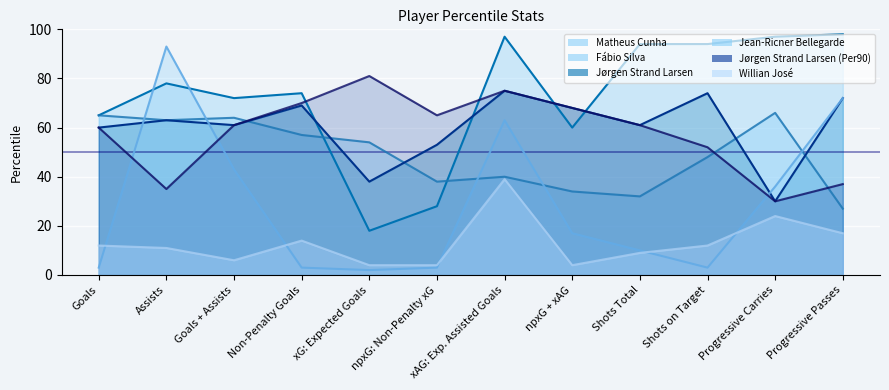

Reading left to right, what are all the values shown in this chart?

Matheus Cunha: Goals=65	Assists=78	Goals + Assists=72	Non-Penalty Goals=74	xG: Expected Goals=18	npxG: Non-Penalty xG=28	xAG: Exp. Assisted Goals=97	npxG + xAG=60	Shots Total=94	Shots on Target=94	Progressive Carries=97	Progressive Passes=98
Fábio Silva: Goals=65	Assists=63	Goals + Assists=64	Non-Penalty Goals=57	xG: Expected Goals=54	npxG: Non-Penalty xG=38	xAG: Exp. Assisted Goals=40	npxG + xAG=34	Shots Total=32	Shots on Target=48	Progressive Carries=66	Progressive Passes=27
Jørgen Strand Larsen: Goals=60	Assists=63	Goals + Assists=61	Non-Penalty Goals=69	xG: Expected Goals=38	npxG: Non-Penalty xG=53	xAG: Exp. Assisted Goals=75	npxG + xAG=68	Shots Total=61	Shots on Target=74	Progressive Carries=30	Progressive Passes=72
Jean-Ricner Bellegarde: Goals=3	Assists=93	Goals + Assists=43	Non-Penalty Goals=3	xG: Expected Goals=2	npxG: Non-Penalty xG=3	xAG: Exp. Assisted Goals=63	npxG + xAG=17	Shots Total=10	Shots on Target=3	Progressive Carries=36	Progressive Passes=72
Jørgen Strand Larsen (Per90): Goals=60	Assists=35	Goals + Assists=61	Non-Penalty Goals=70	xG: Expected Goals=81	npxG: Non-Penalty xG=65	xAG: Exp. Assisted Goals=75	npxG + xAG=68	Shots Total=61	Shots on Target=52	Progressive Carries=30	Progressive Passes=37
Willian José: Goals=12	Assists=11	Goals + Assists=6	Non-Penalty Goals=14	xG: Expected Goals=4	npxG: Non-Penalty xG=4	xAG: Exp. Assisted Goals=39	npxG + xAG=4	Shots Total=9	Shots on Target=12	Progressive Carries=24	Progressive Passes=17